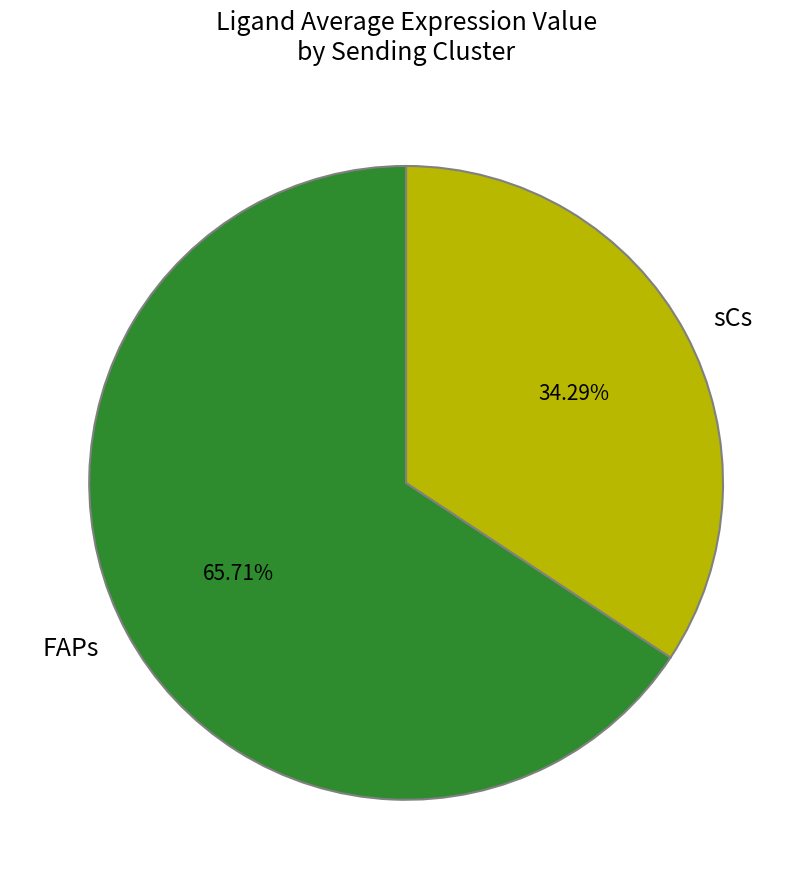

Is there any slice that represents more than half of the pie?

Yes